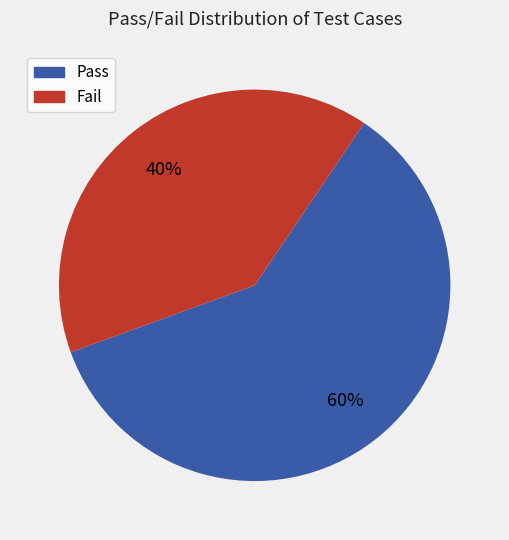

To the nearest percent, what is the difference between the Fail and Pass slice percentages?

20%